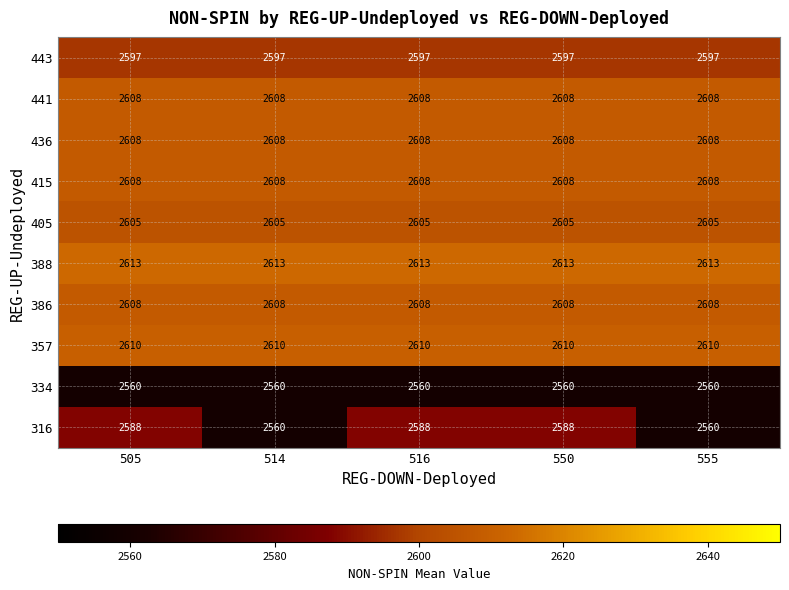

The 334 series shows 2560 at 550. True or false?

True